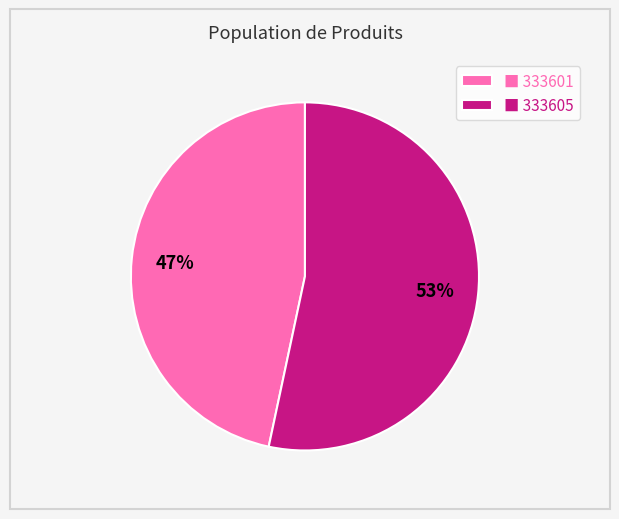

Which has a higher value, ■ 333605 or ■ 333601?

■ 333605